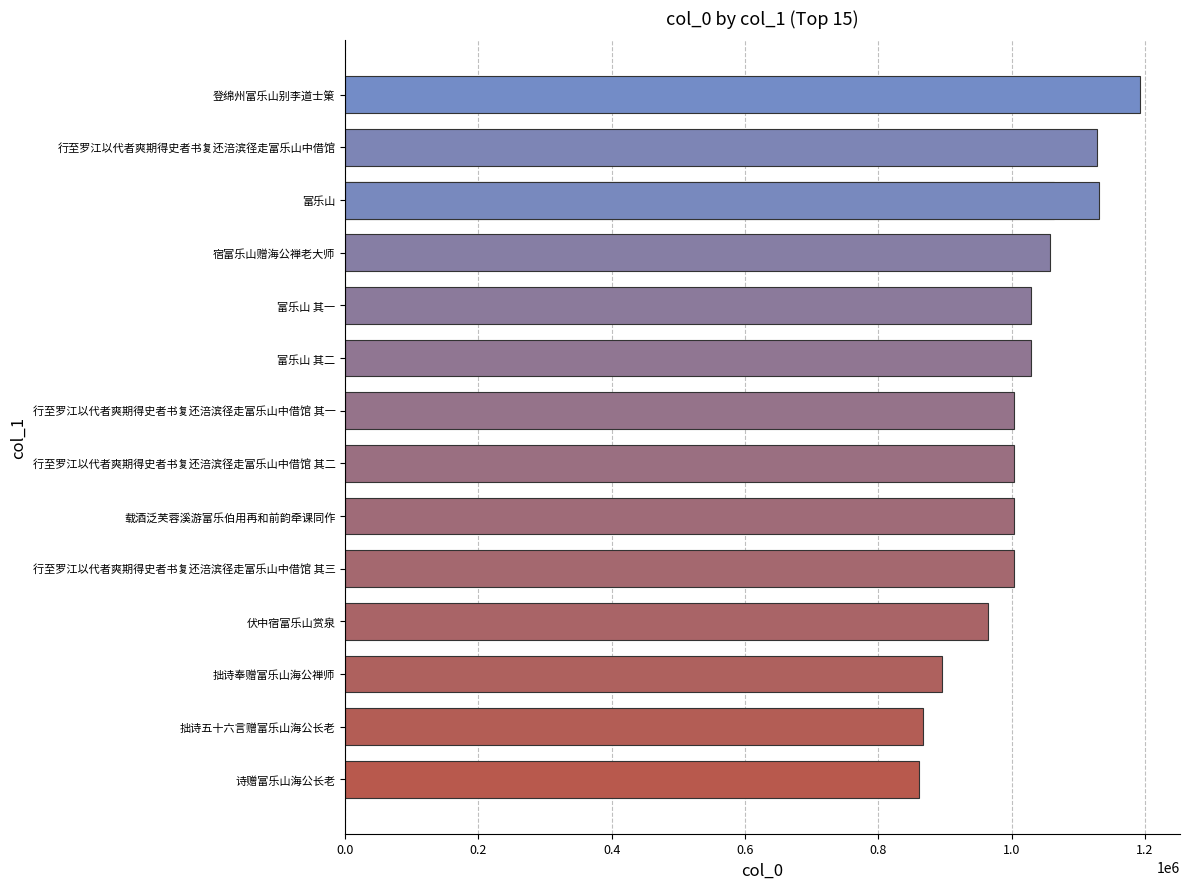

What is the average value?

1015658